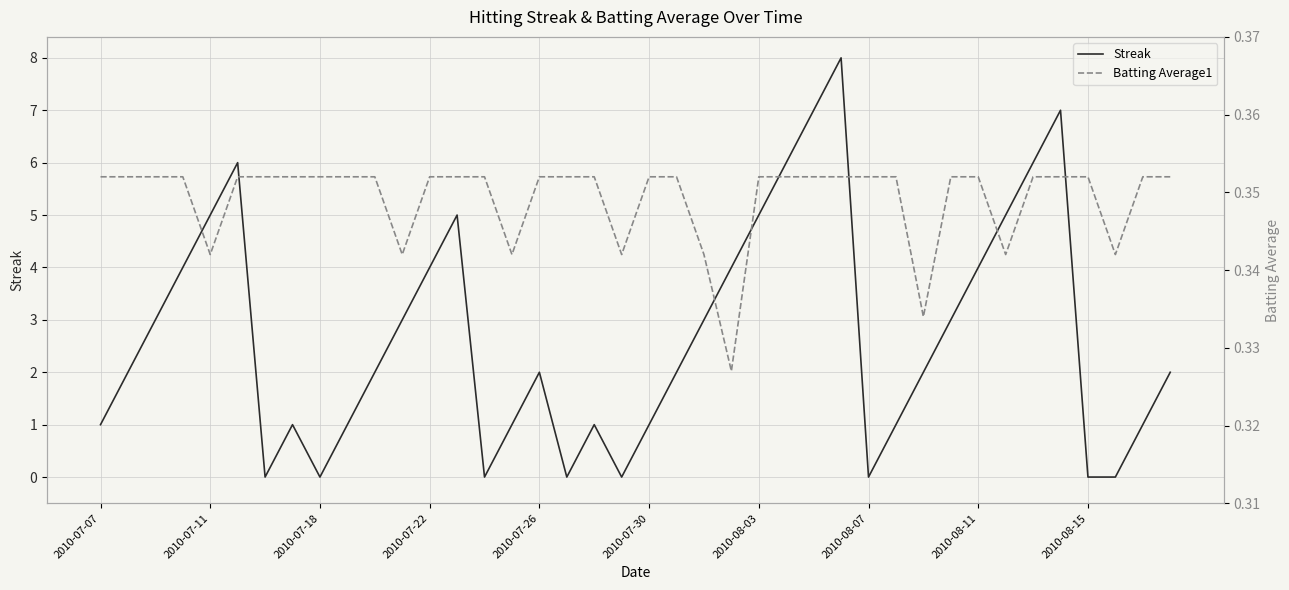

Rank the series by their average value, from highest to lowest.

Streak, Batting Average1